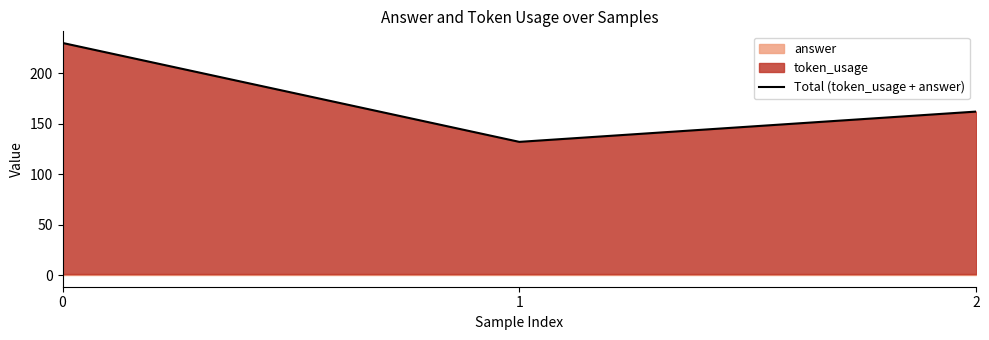

How many values are between 132 and 230?

3